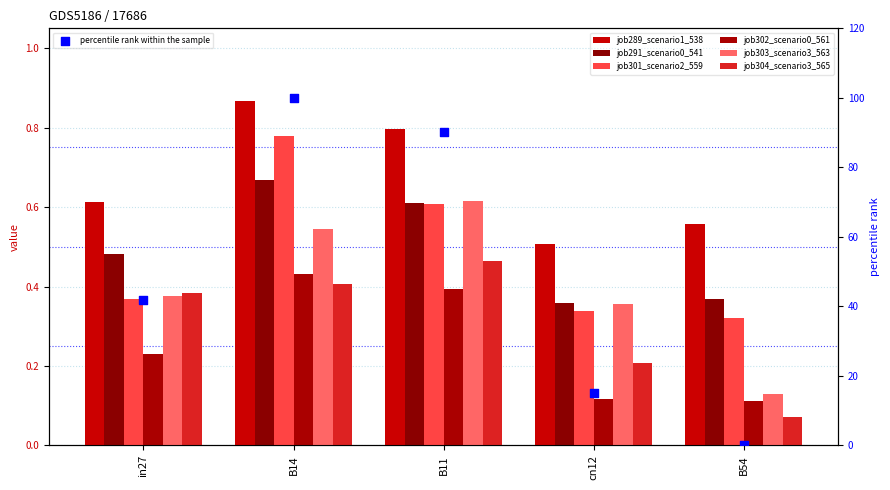

Is the value of job289_scenario1_538 at cn12 greater than the value of job302_scenario0_561 at cn12?

Yes